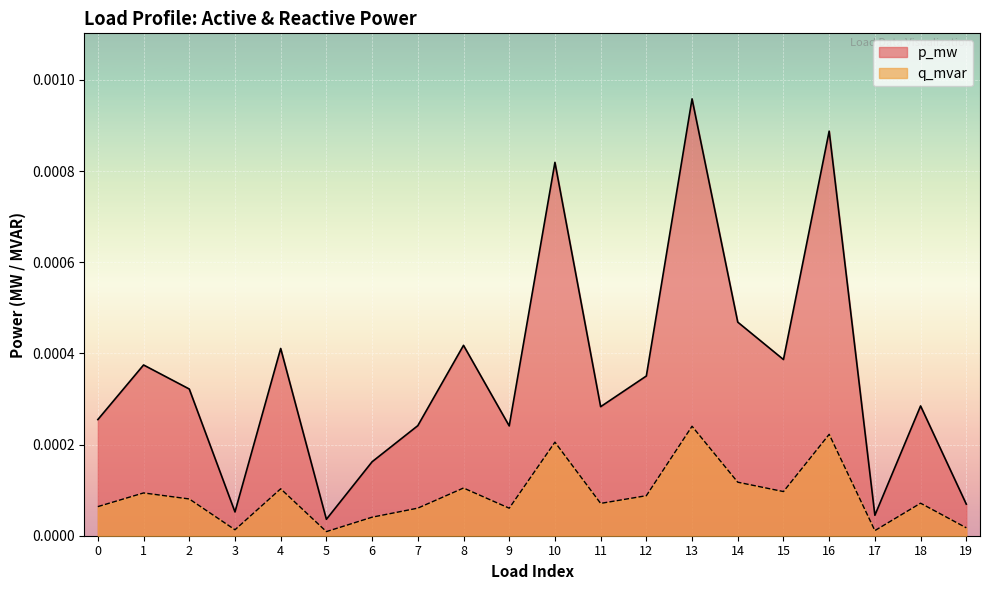

The q_mvar series shows 0.0 at 1. True or false?

True